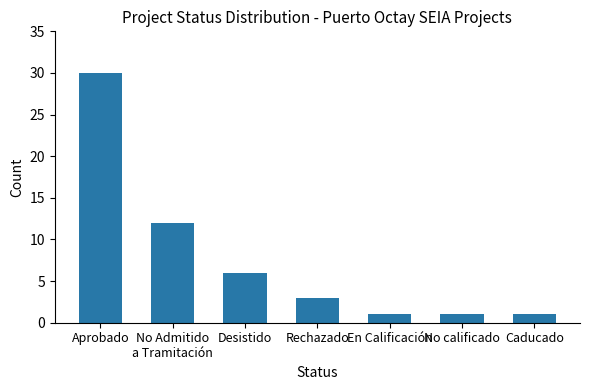

Reading left to right, what are all the values shown in this chart?

30	12	6	3	1	1	1